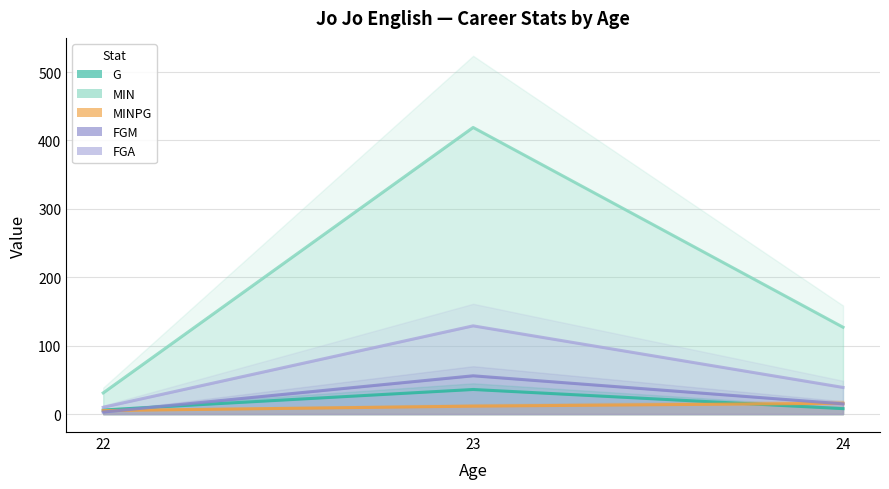

Reading left to right, extract all data points from this chart.

G: 22=6.0	23=36.0	24=8.0
MIN: 22=31.0	23=419.0	24=127.0
MINPG: 22=5.2	23=11.6	24=15.9
FGM: 22=3.0	23=56.0	24=15.0
FGA: 22=10.0	23=129.0	24=39.0